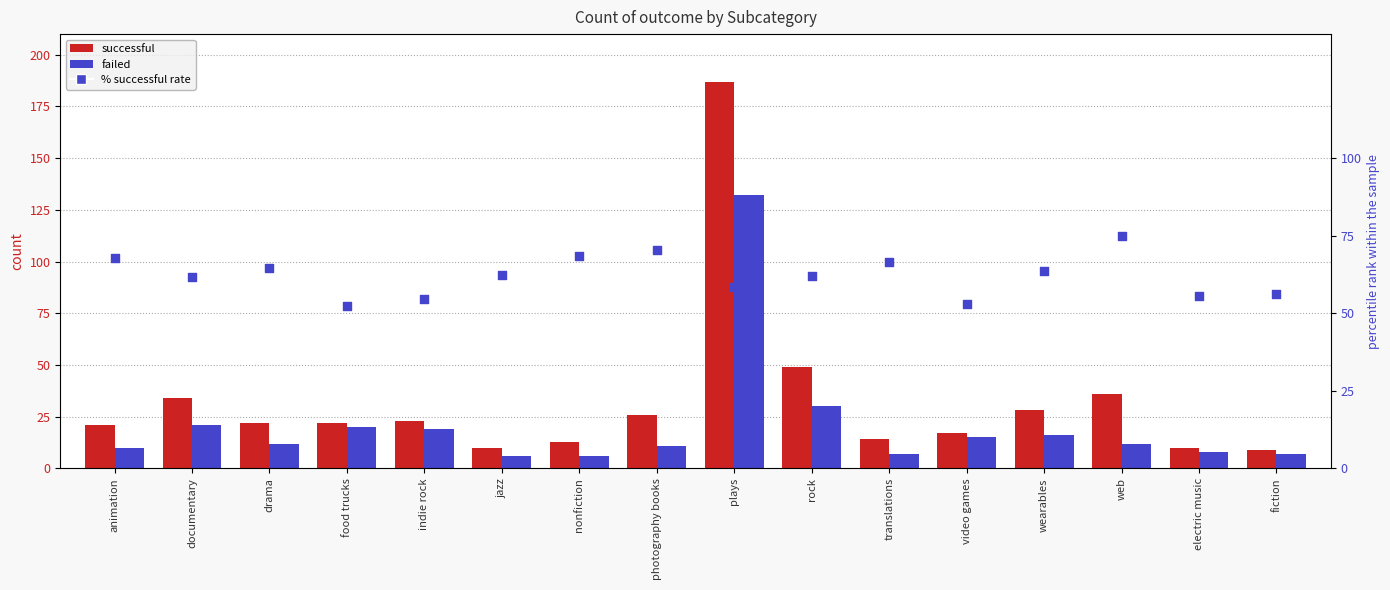

At how many categories does at least one series exceed 111?

1